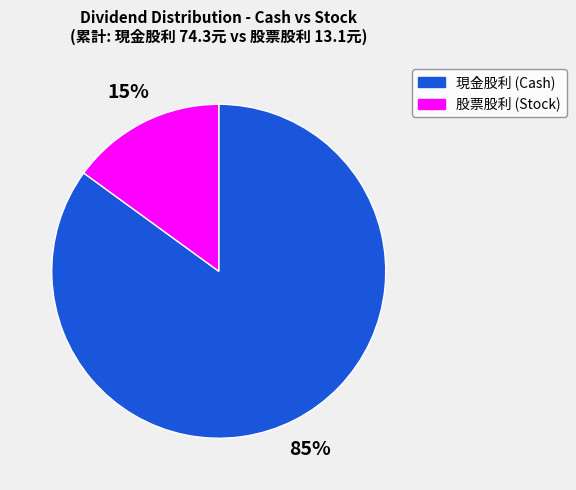

Is there any slice that represents more than half of the pie?

Yes